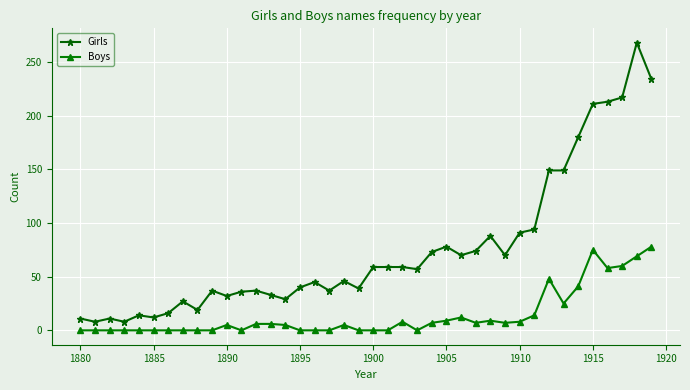

Which series has the largest total across all categories?

Girls